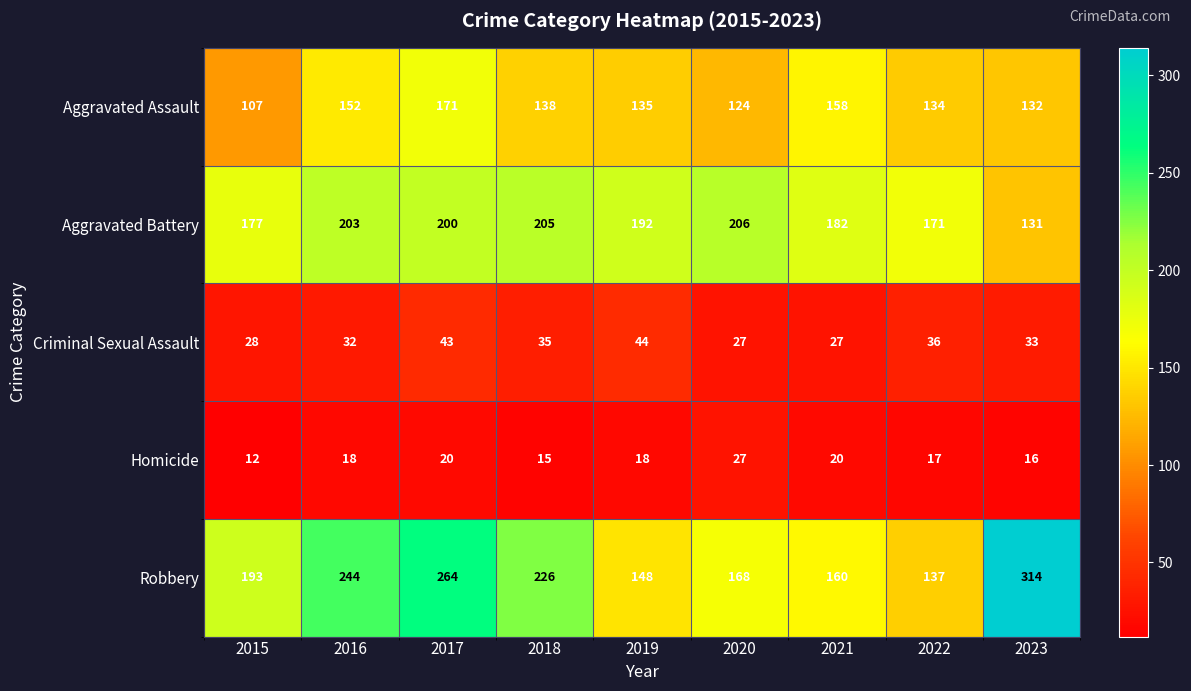

What is the difference between the Aggravated Battery values at 2021 and 2016?

21